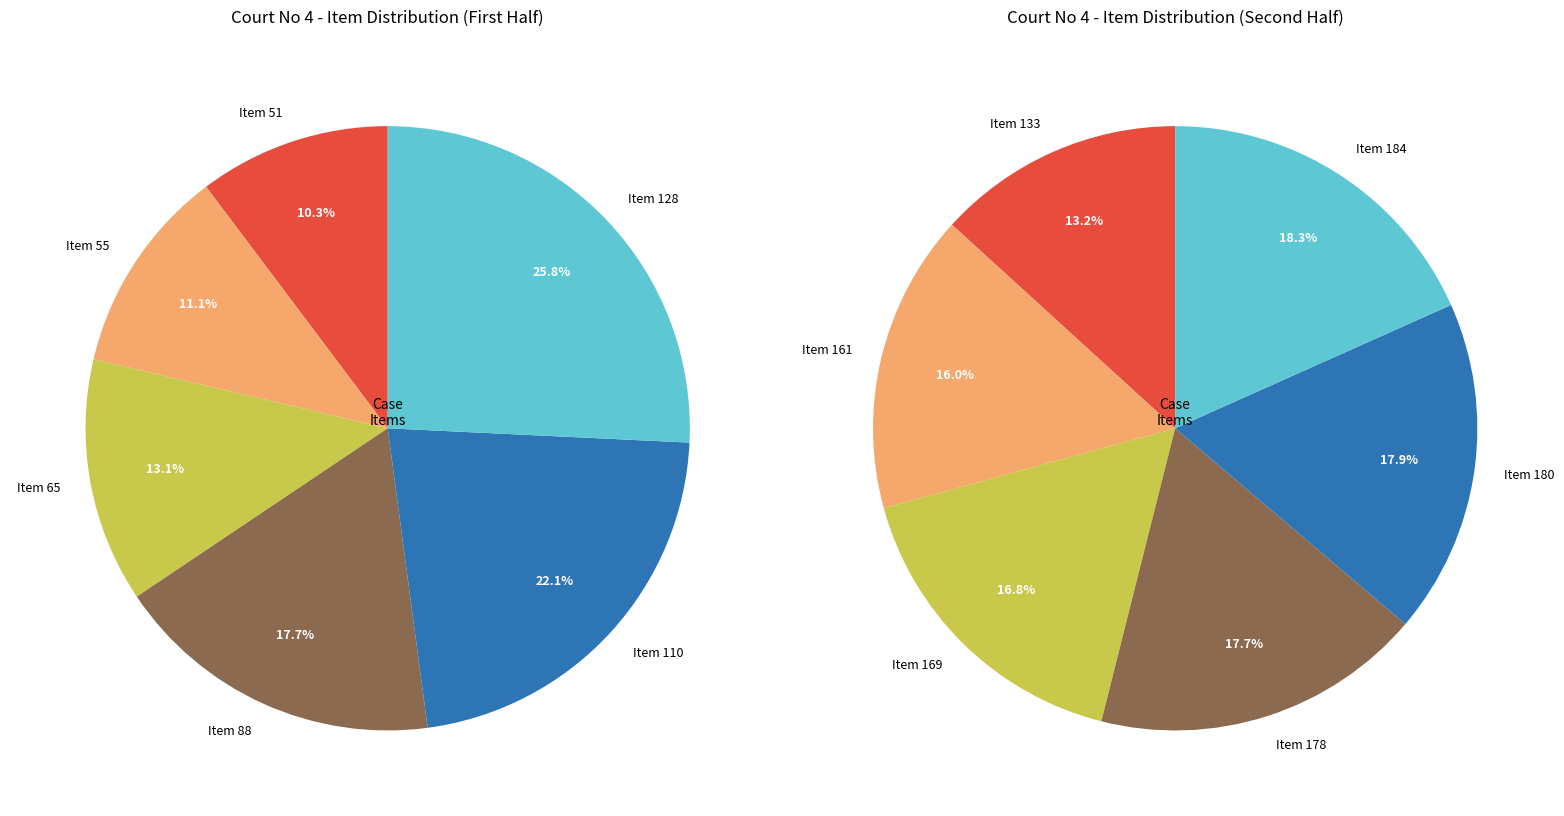

Does Item 184 represent more than half of the total?

No